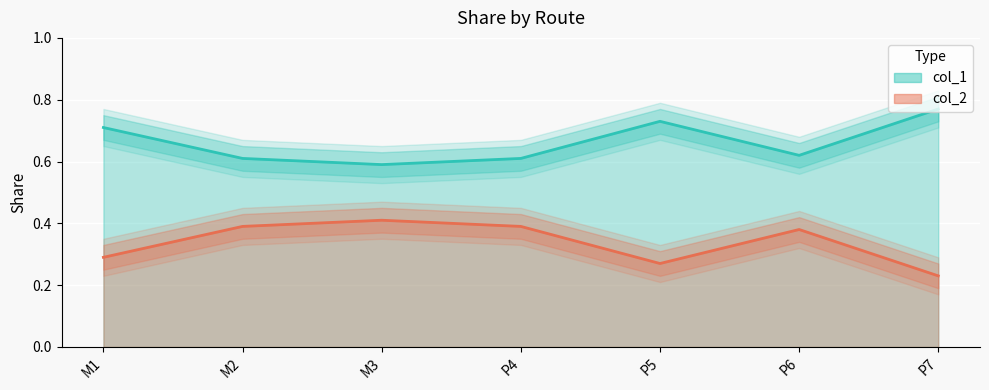

List the series in order of their peak value, lowest first.

col_2, col_1